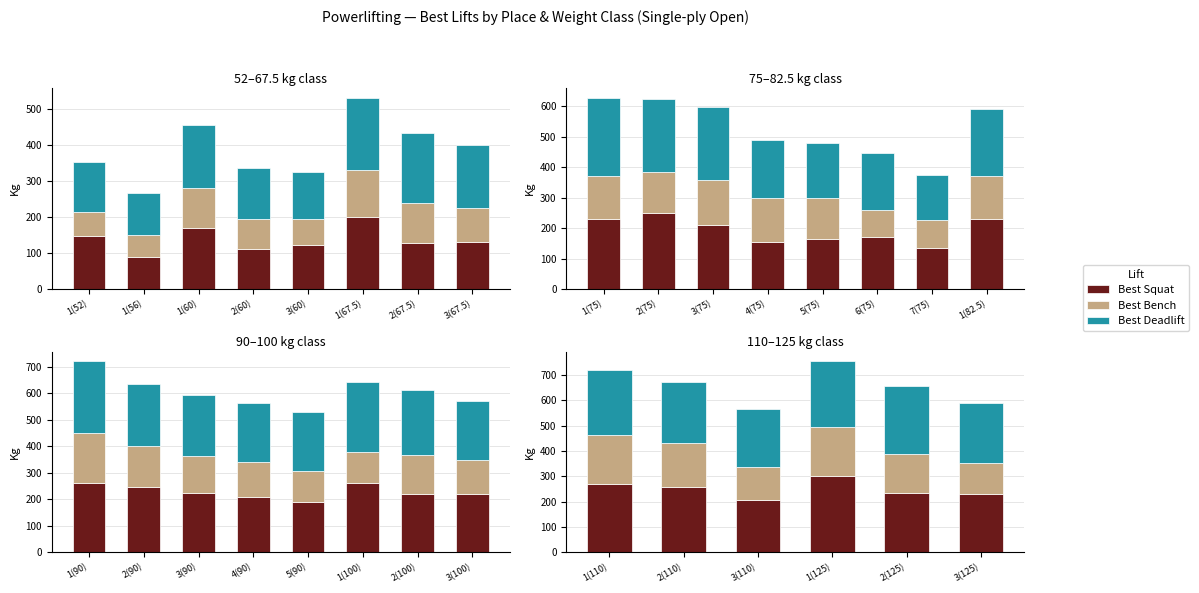

Reading left to right, transcribe all the data shown in this chart.

Best Squat: 270.0	257.5	205.0	300.0	235.0	230.0
Best Bench: 192.5	175.0	130.0	195.0	152.5	122.5
Best Deadlift: 257.5	240.0	230.0	260.0	270.0	235.0